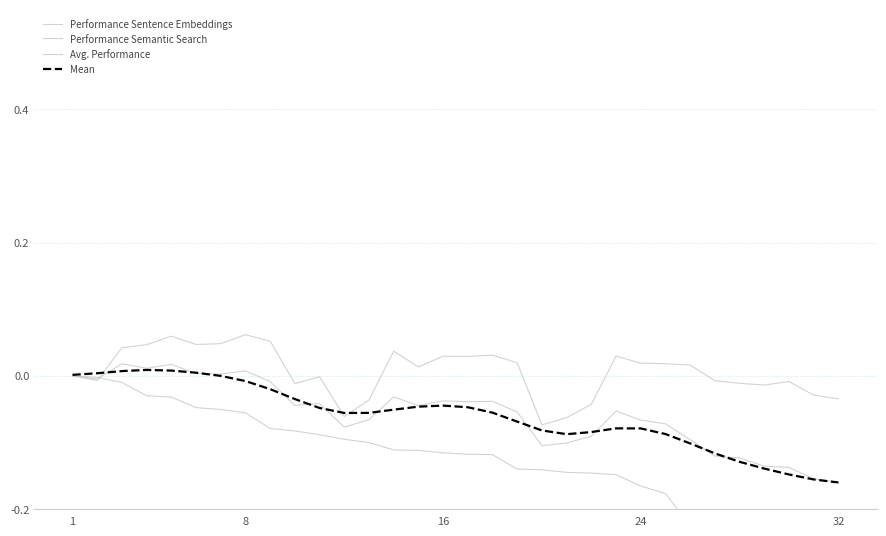

What is the average value of the Performance Semantic Search series?

-0.1